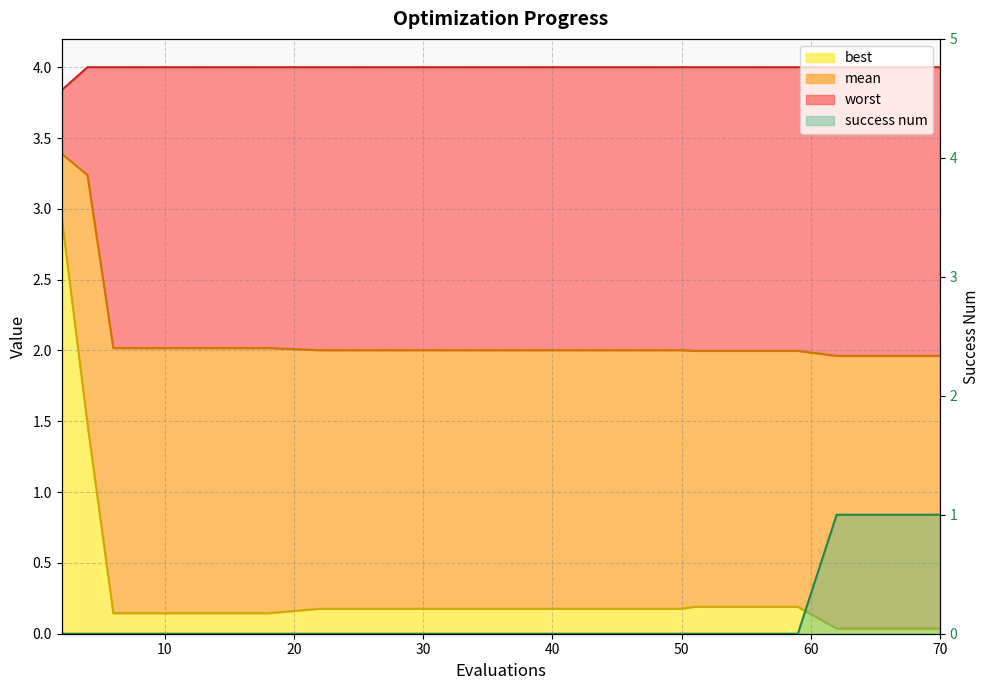

Is it true that mean equals 3.0 at 30?

False